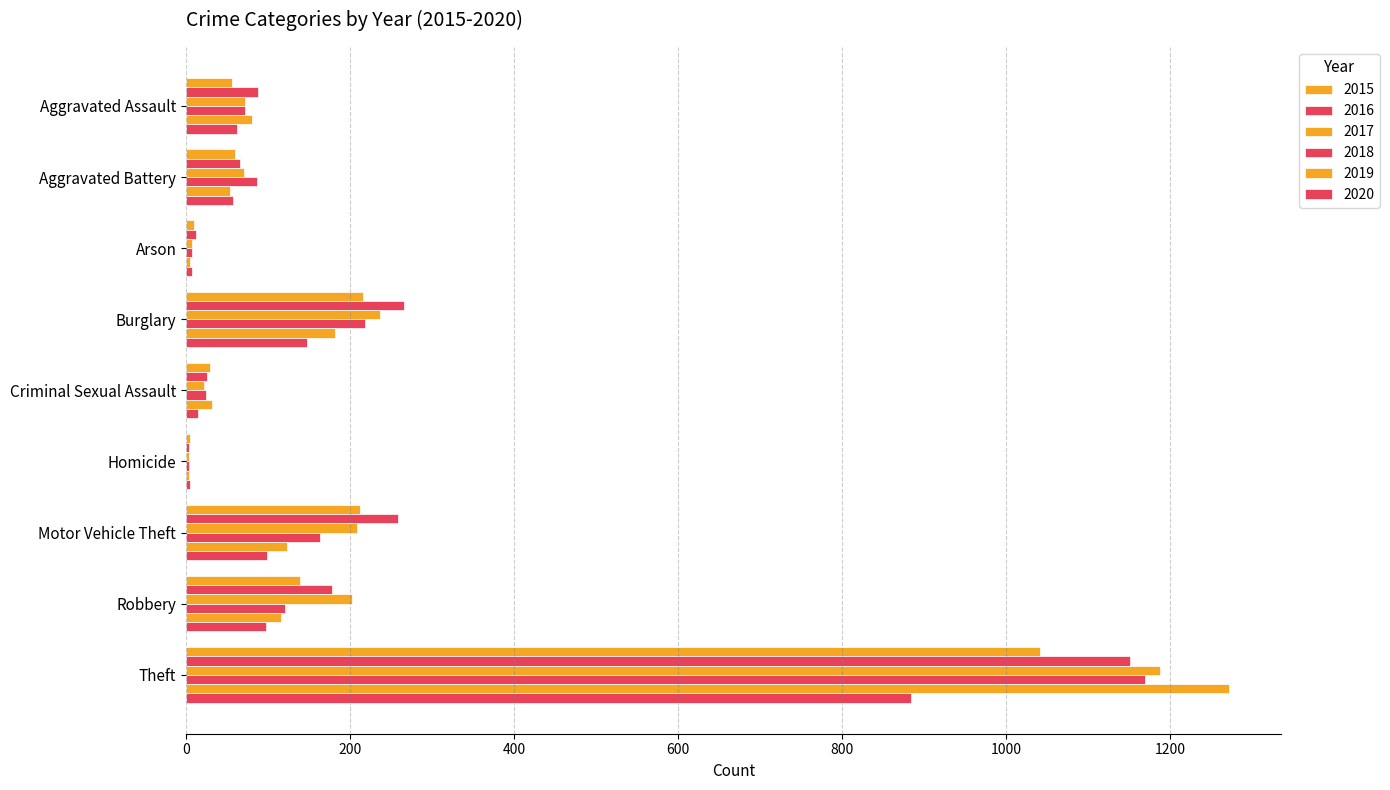

How many values in the 2019 series exceed 80?

4